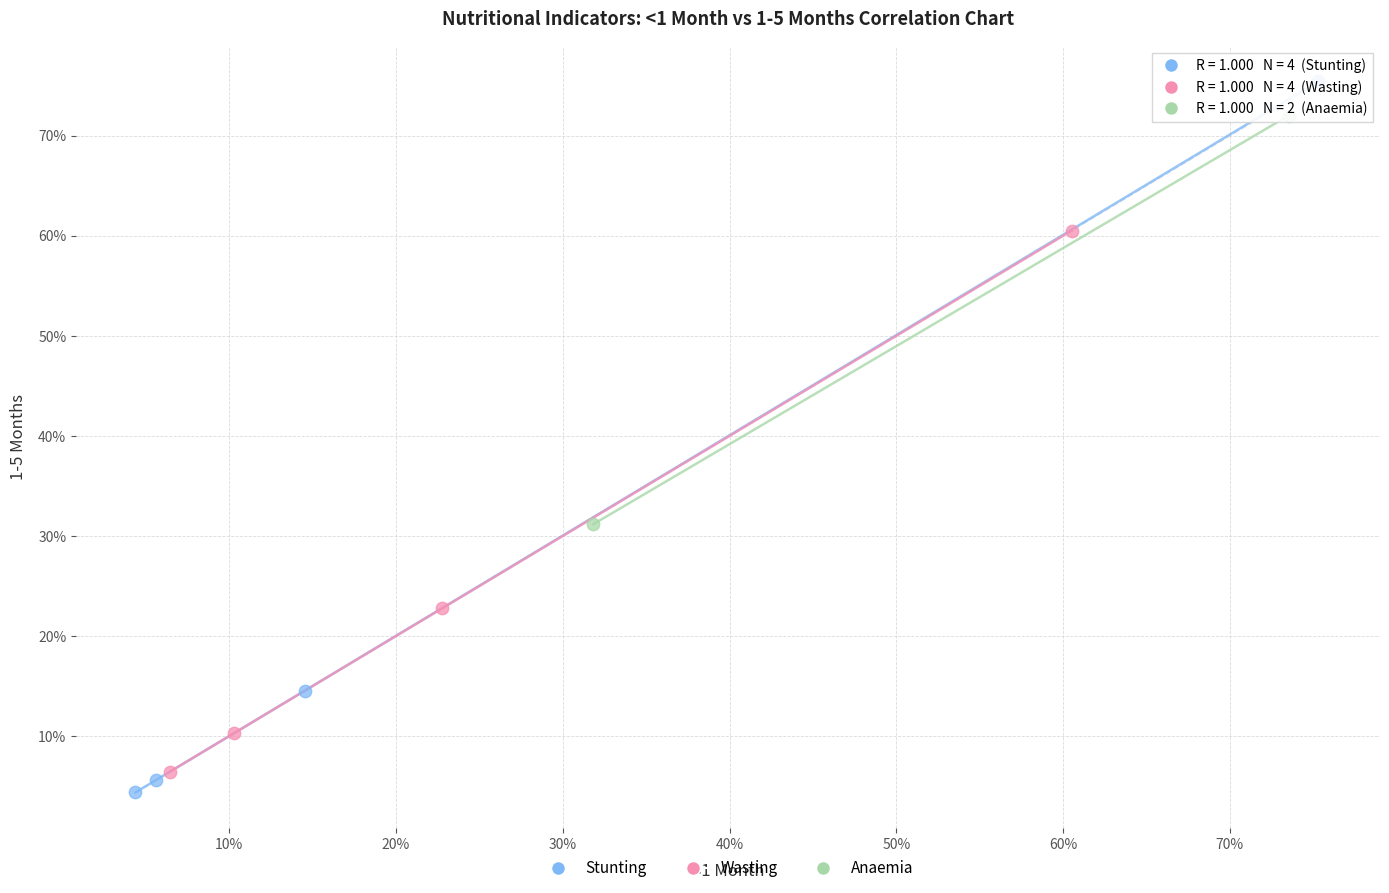

Which series has the widest spread of Y values?

Stunting